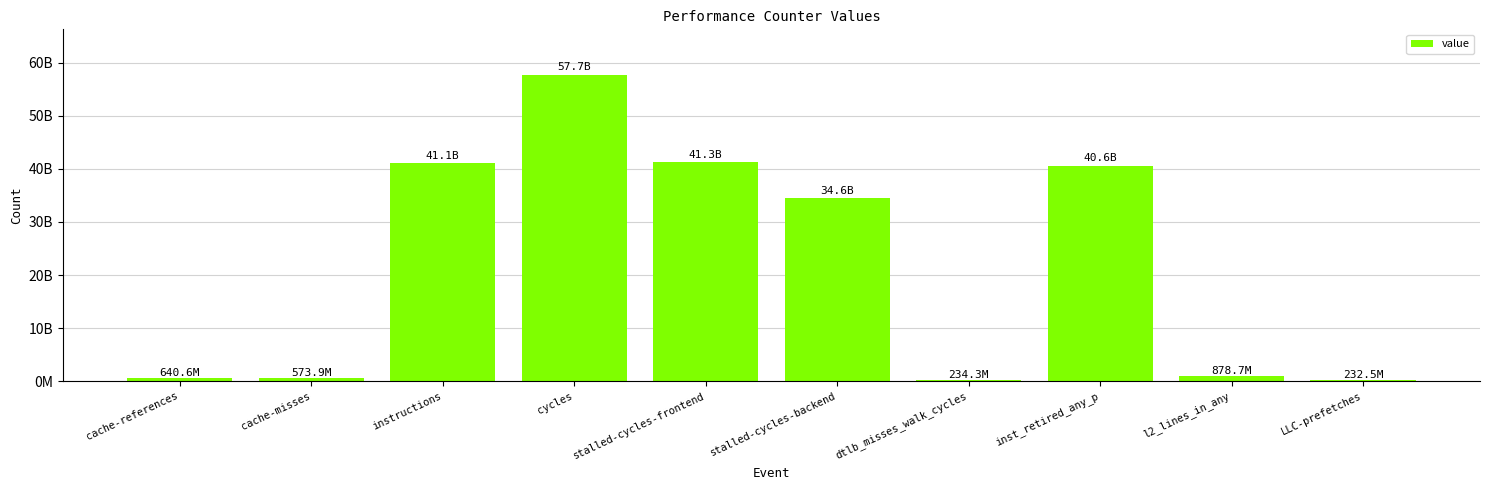

Read the value at cycles, to the nearest 10.

57668014230